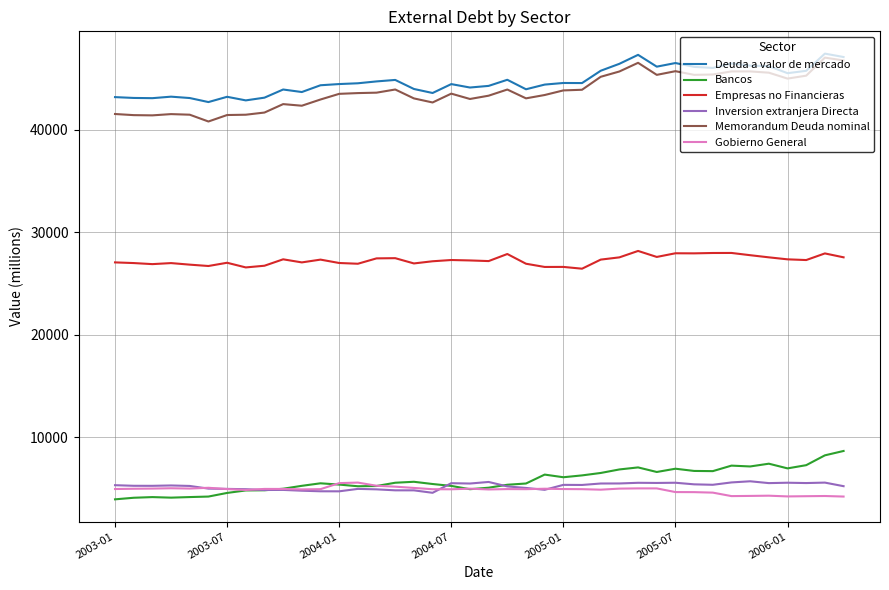

How many lines are shown in the chart?

6